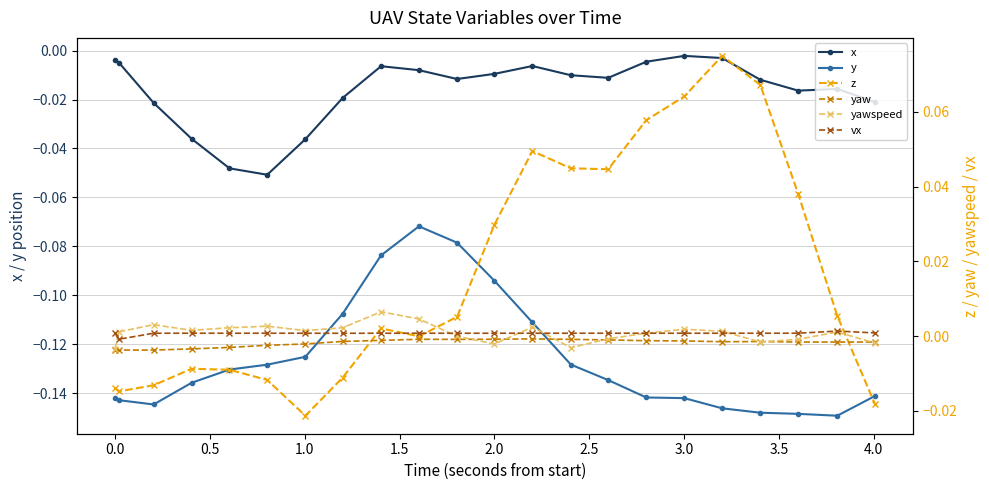

True or false: yawspeed and x intersect in this chart.

False